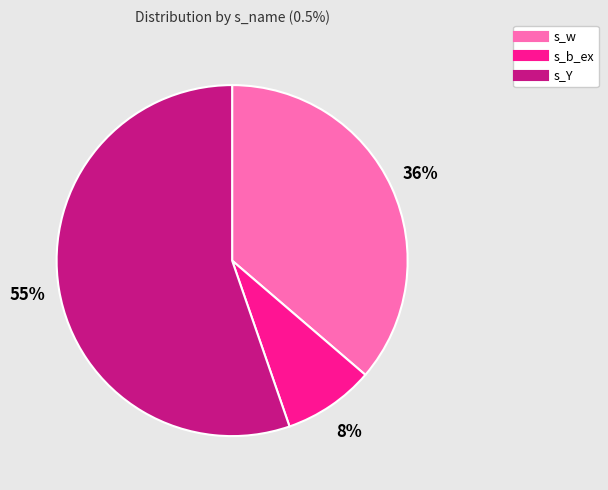

Between s_w and s_Y, which is larger?

s_Y